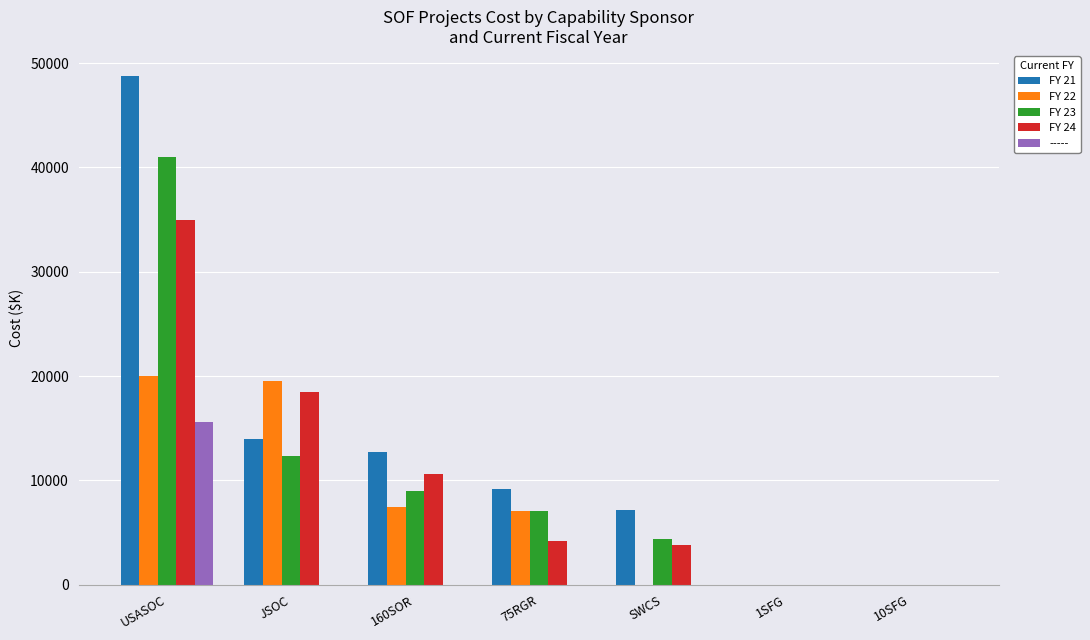

What is the sum of the FY 23 values at 75RGR and 160SOR?

16100